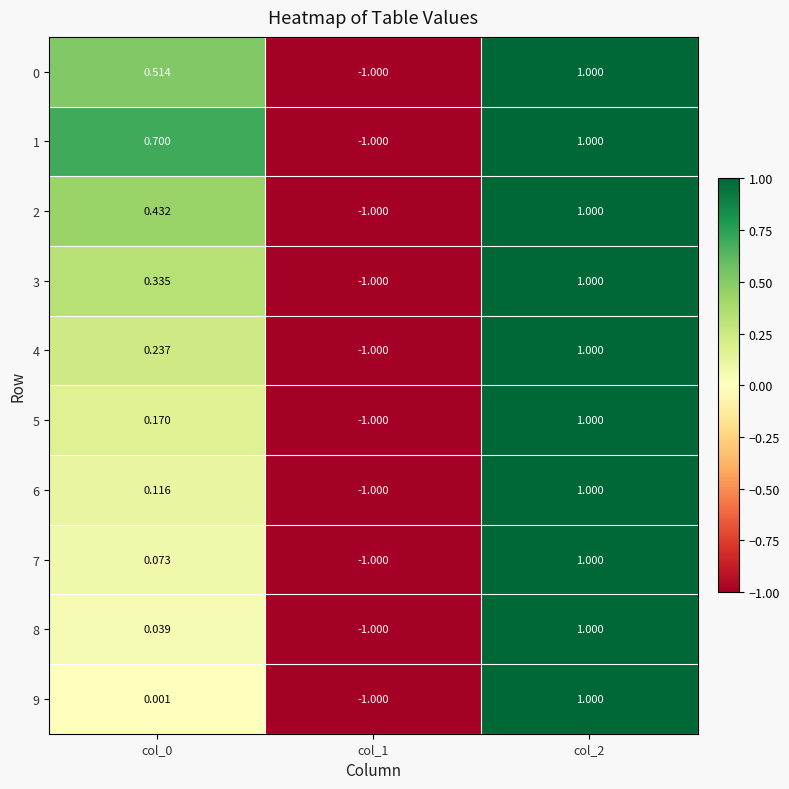

Is the value of 3 at col_0 greater than the value of 1 at col_1?

Yes